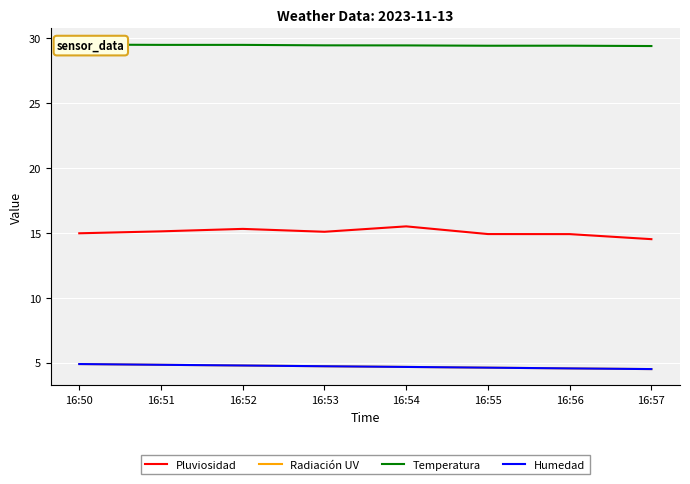

Reading left to right, list all the values displayed in this chart.

Pluviosidad: 16:50=15.0	16:51=15.1	16:52=15.3	16:53=15.1	16:54=15.5	16:55=14.9	16:56=14.9	16:57=14.5
Radiación UV: 16:50=4.9	16:51=4.8	16:52=4.8	16:53=4.7	16:54=4.7	16:55=4.6	16:56=4.5	16:57=4.5
Temperatura: 16:50=29.5	16:51=29.5	16:52=29.5	16:53=29.4	16:54=29.4	16:55=29.4	16:56=29.4	16:57=29.4
Humedad: 16:50=4.9	16:51=4.8	16:52=4.8	16:53=4.7	16:54=4.7	16:55=4.6	16:56=4.5	16:57=4.5